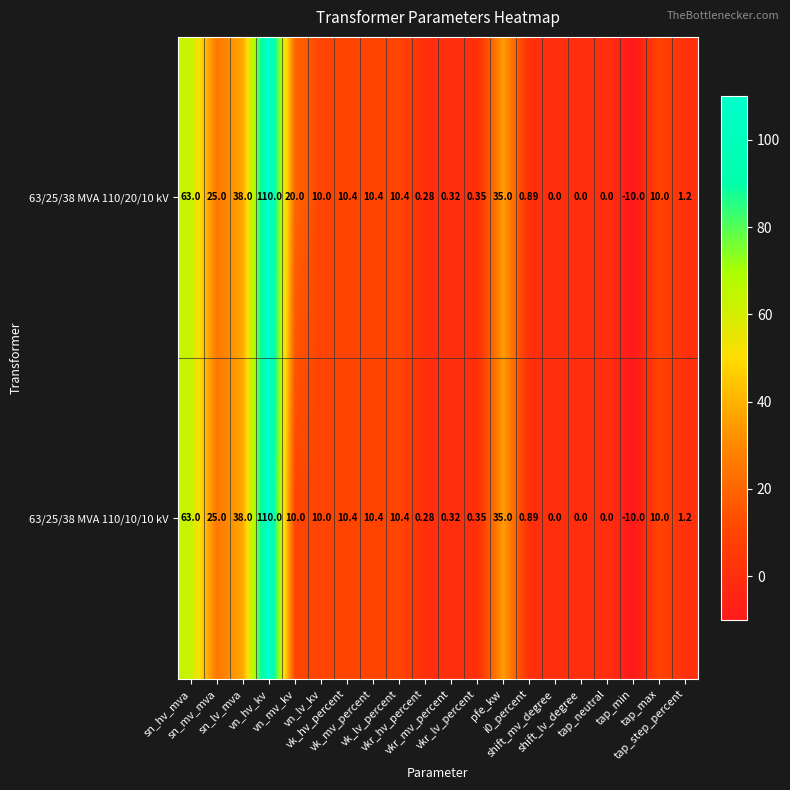

Count the number of data series in this chart.

2